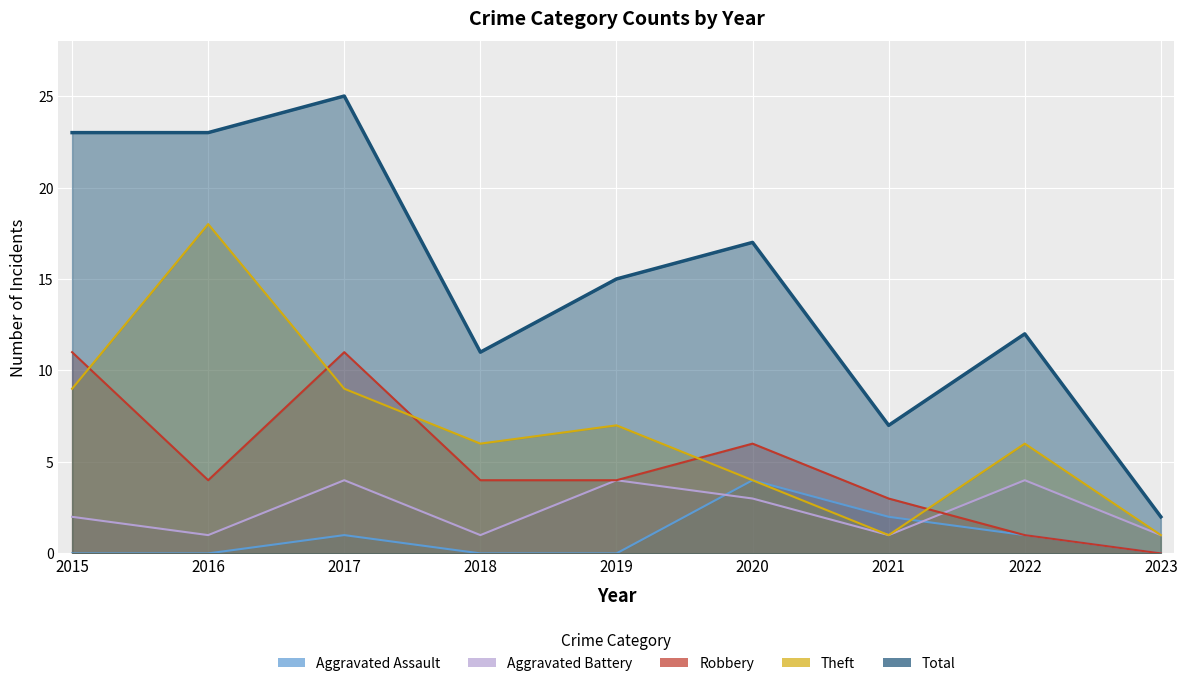

How many interior local valleys does the Theft series have?

2